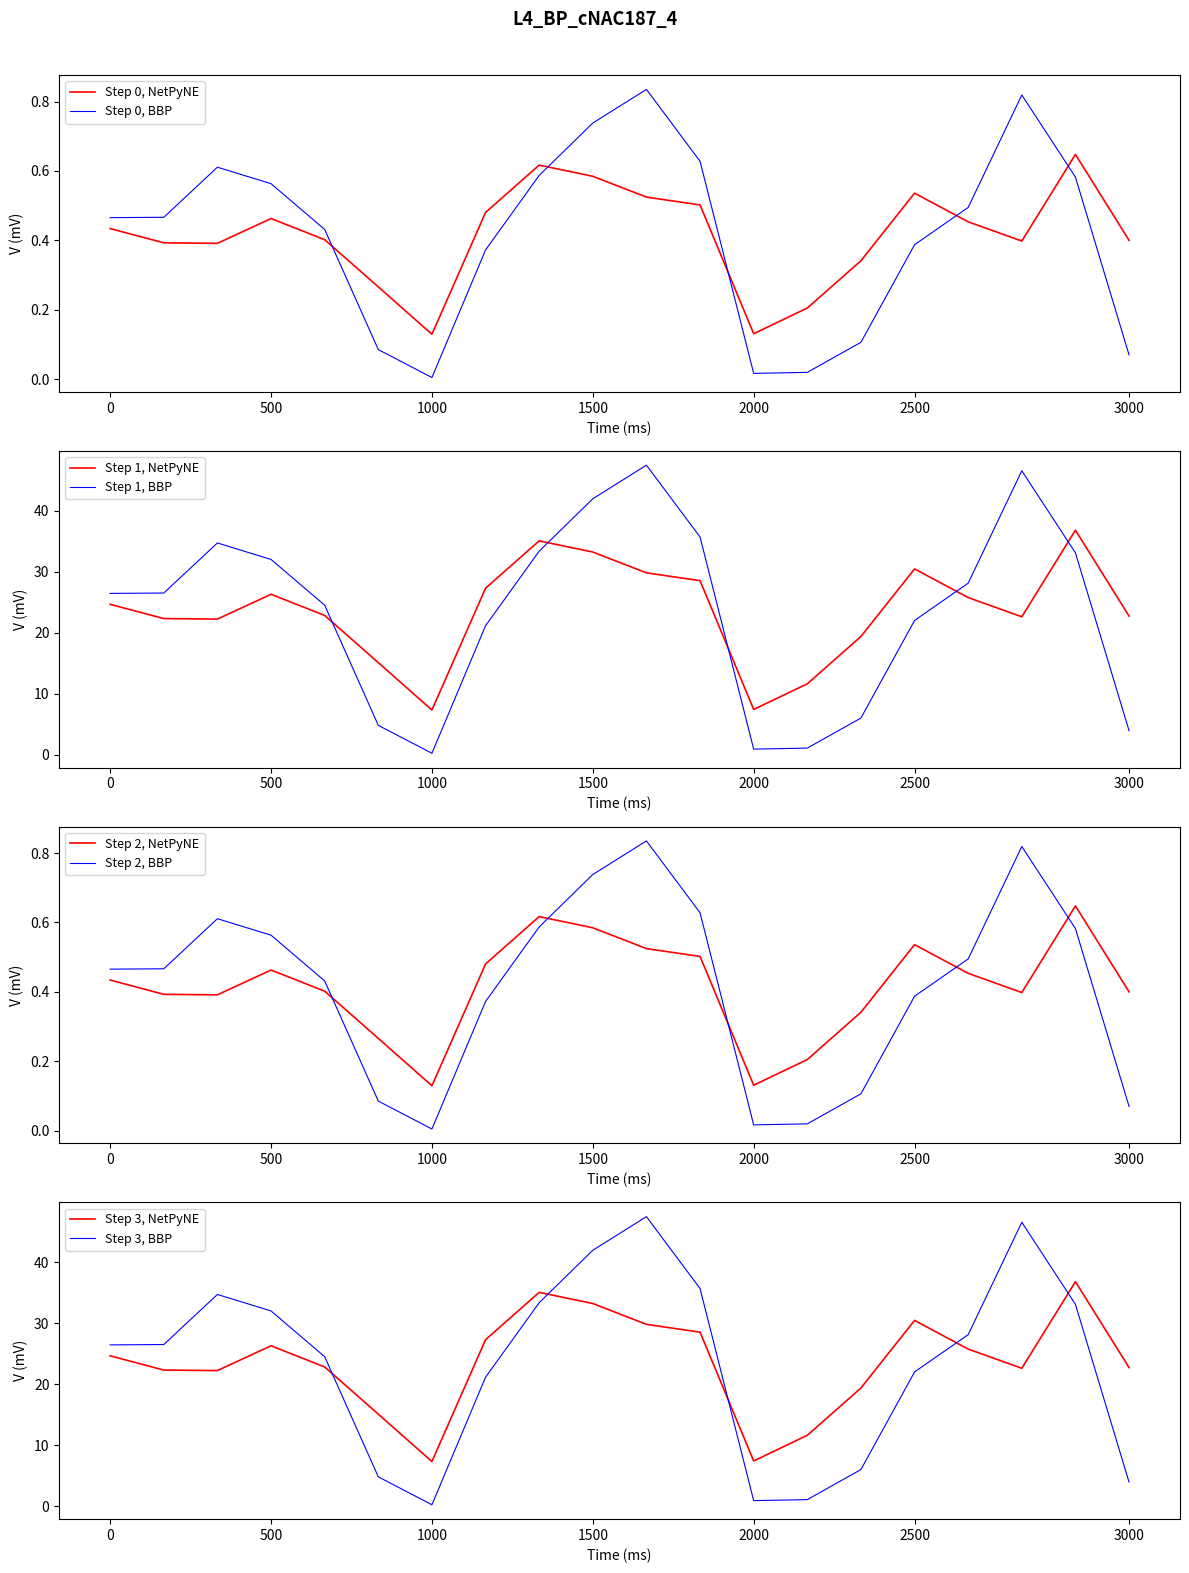

True or false: Step 1, BBP has a value of 26.4 at 0.

True